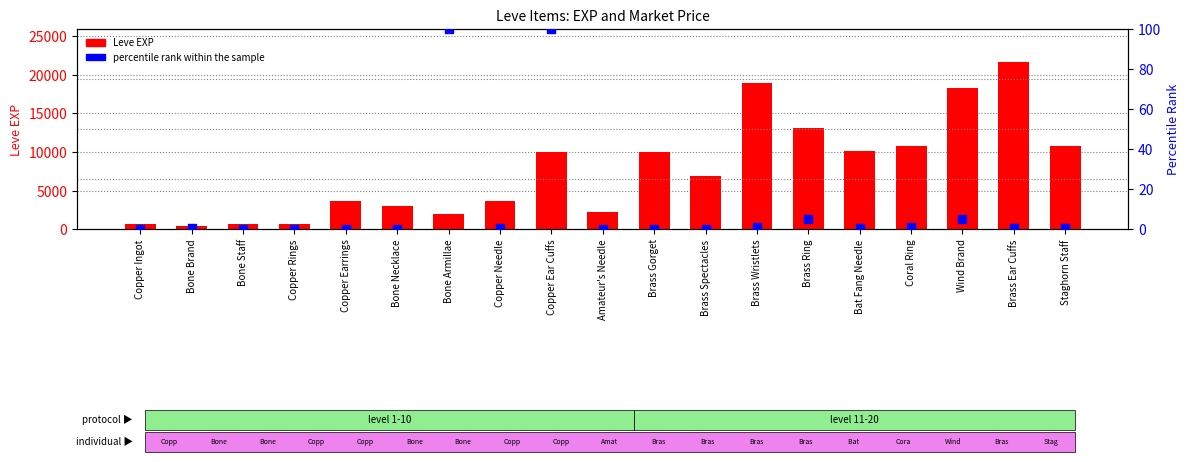

Is the value of Leve EXP at Copper Earrings greater than the value of percentile rank within the sample at Bone Staff?

Yes